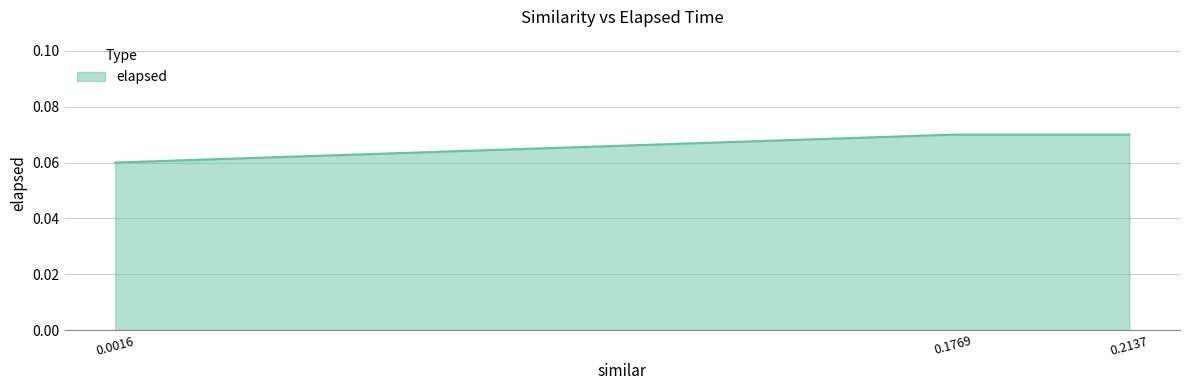

How many values are between 0 and 1?

3